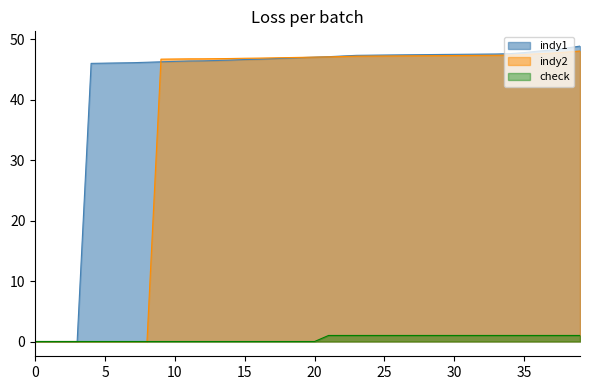

What is the spread (max minus min) of values at 21?

46.1